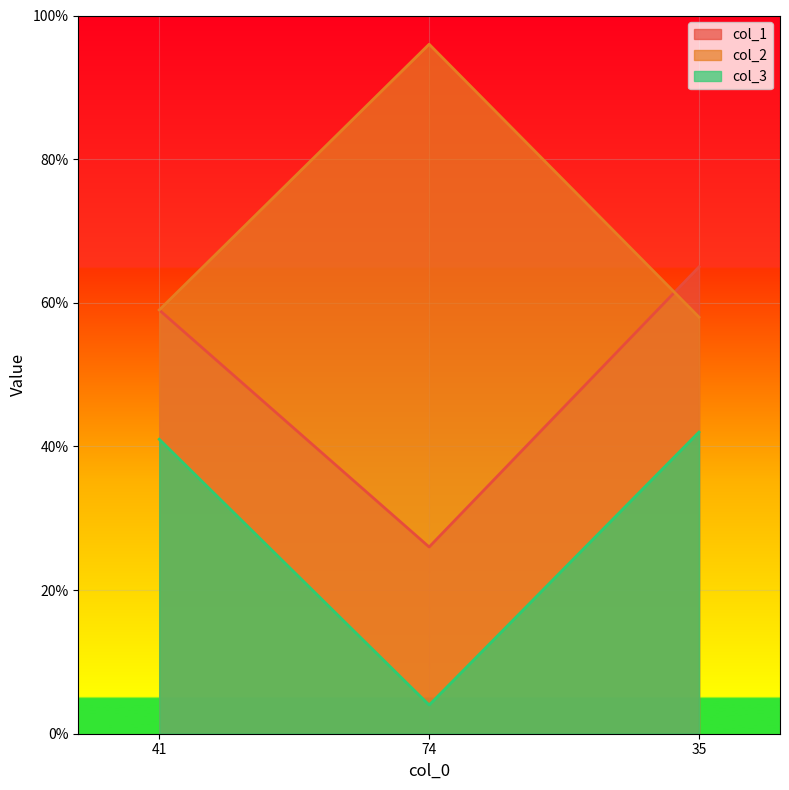

What is the lowest value of the col_3 series?

4